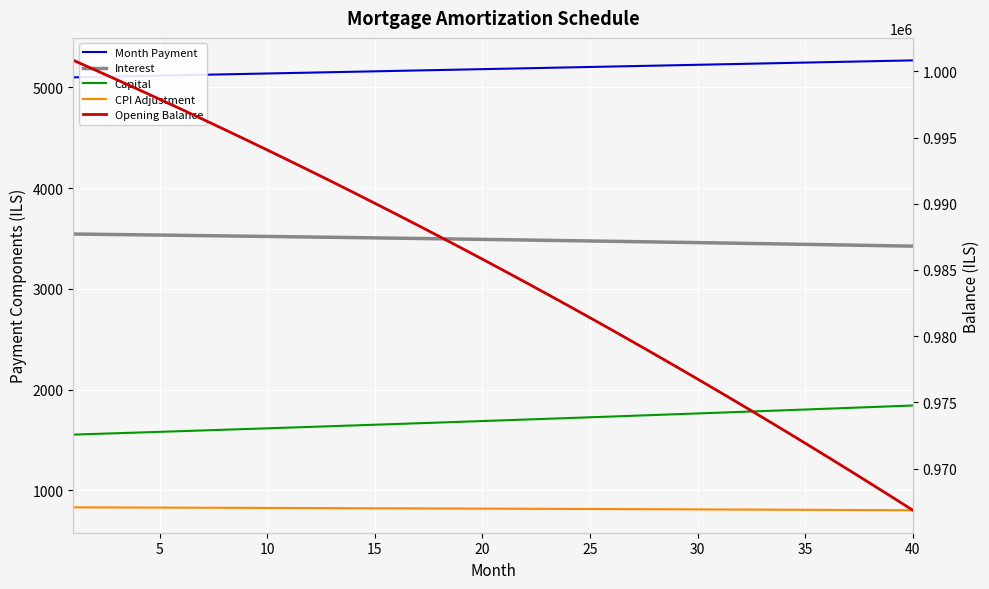

True or false: CPI Adjustment and Opening Balance cross at least once.

False